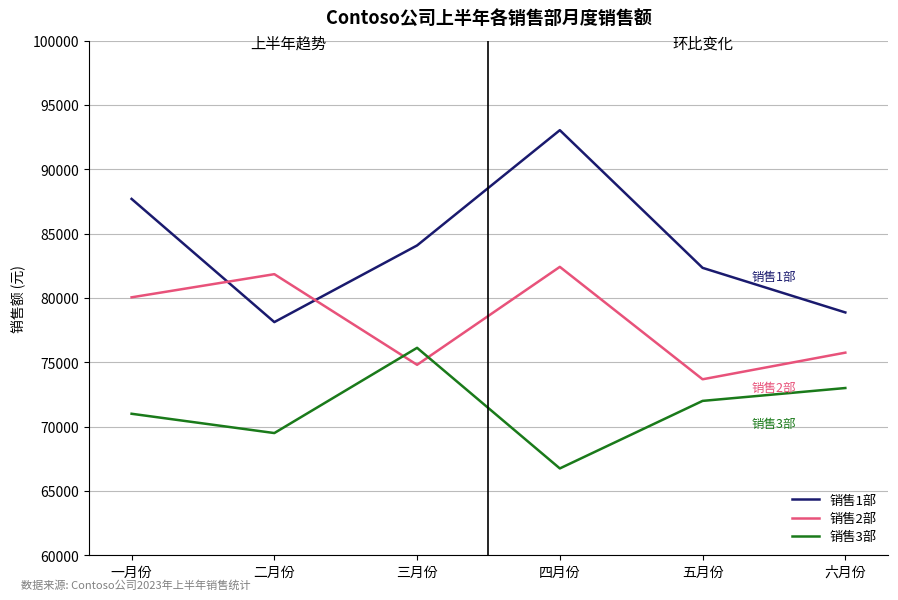

Which series has the largest total across all categories?

销售1部